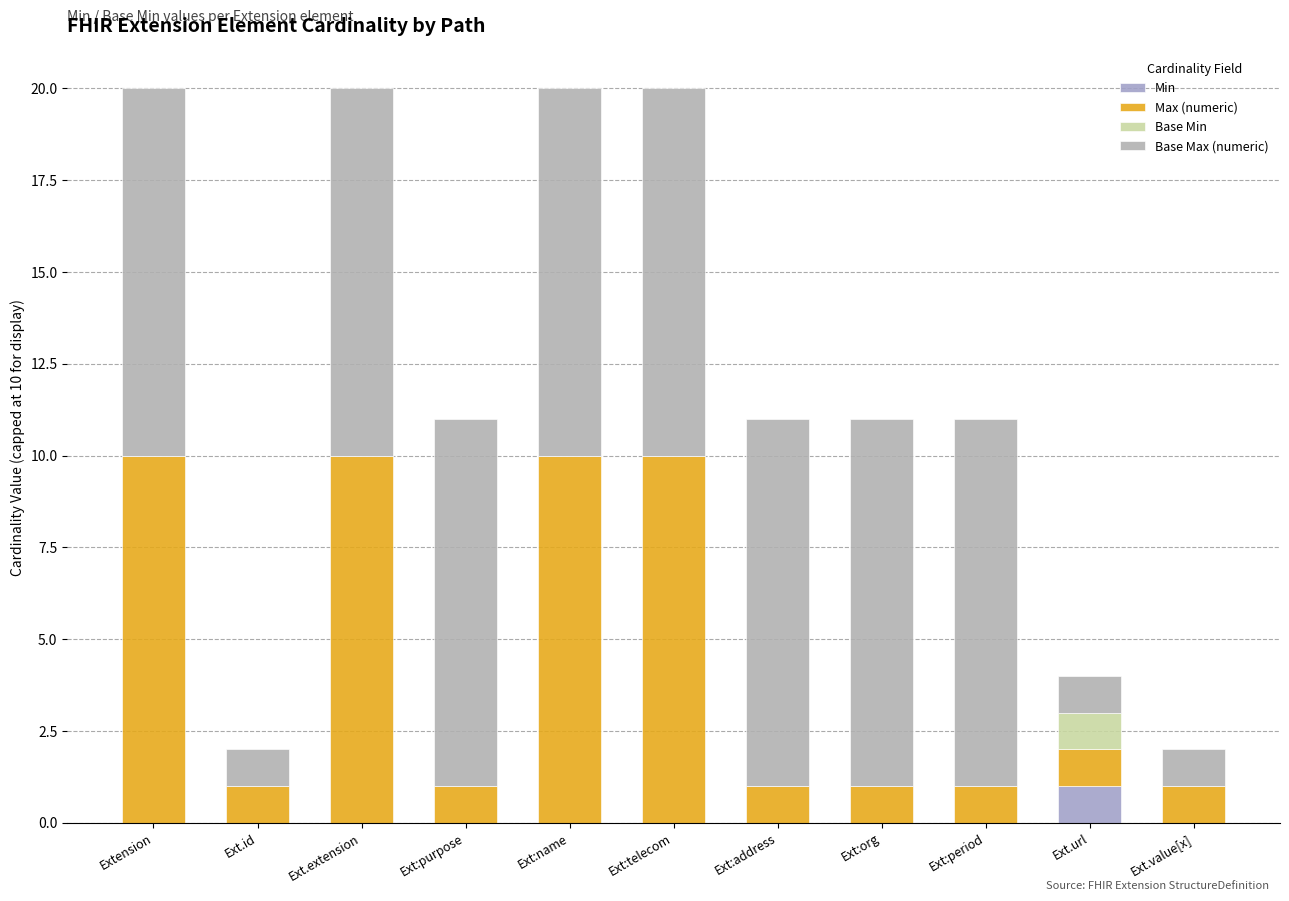

What is the label of the 8th bar from the right?

Ext:purpose